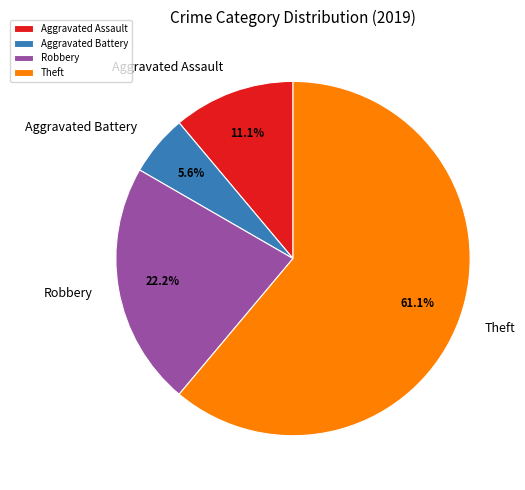

Which slice is the smallest?

Aggravated Battery